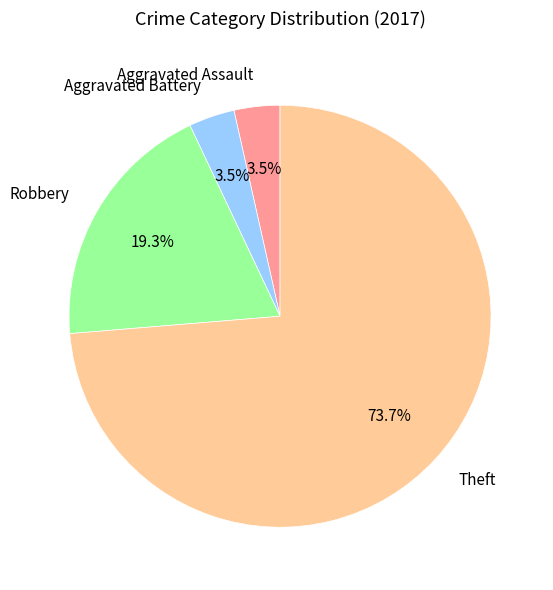

To the nearest percent, what is the average slice percentage?

25%